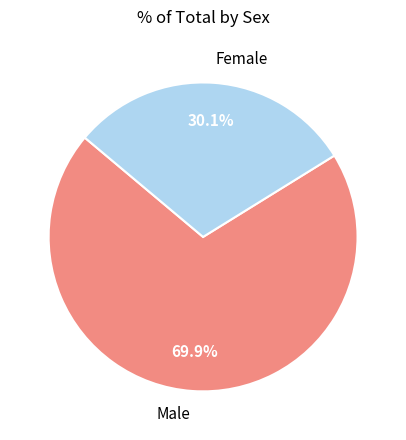

Which category has the smallest portion of the pie?

Female